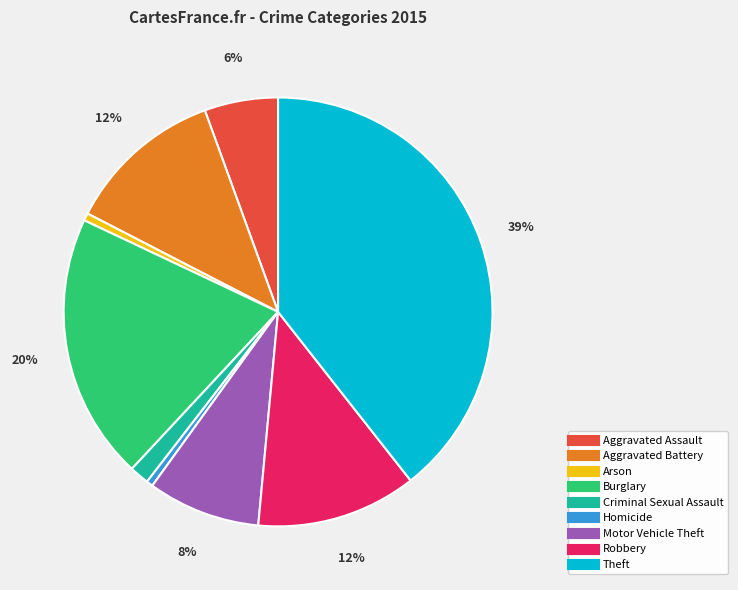

Is Aggravated Battery the majority of the pie?

No